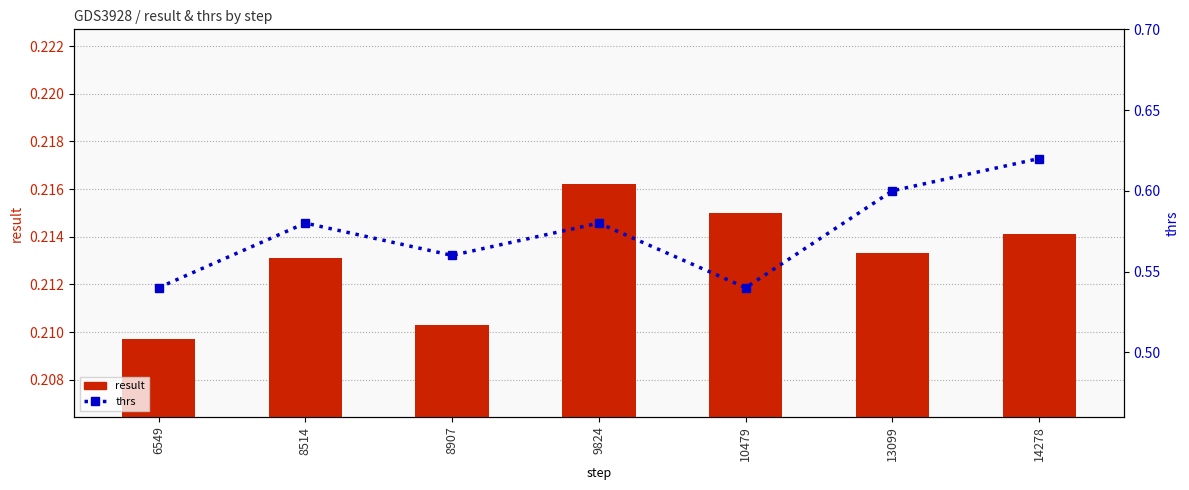

What is the value of the thrs bar at the 6th from the left?

0.6